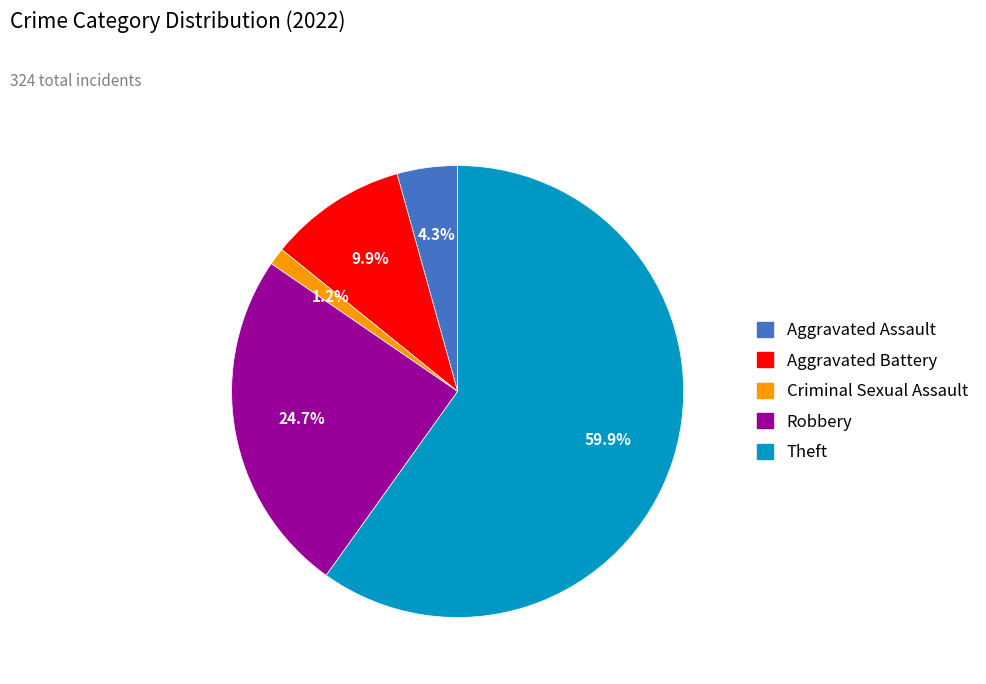

Is there any slice that represents more than half of the pie?

Yes